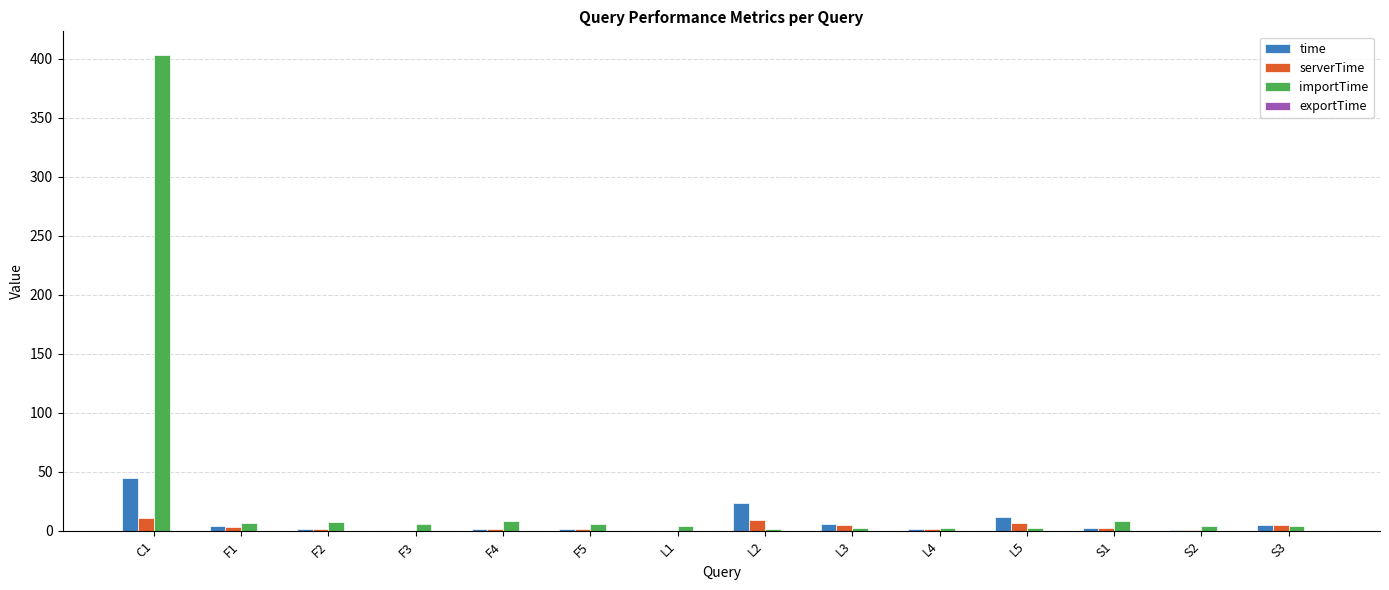

Between C1 and F4, which series saw the biggest shift?

importTime